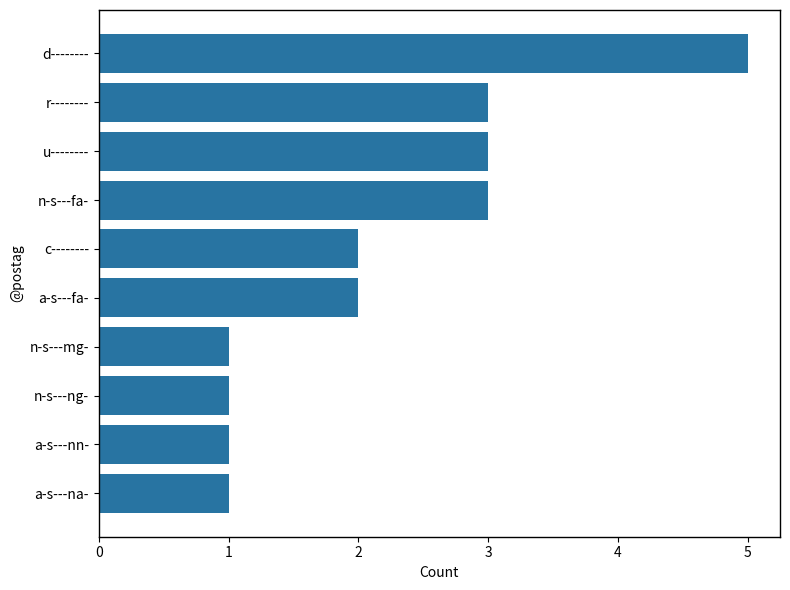

What is the maximum value shown in the chart?

5